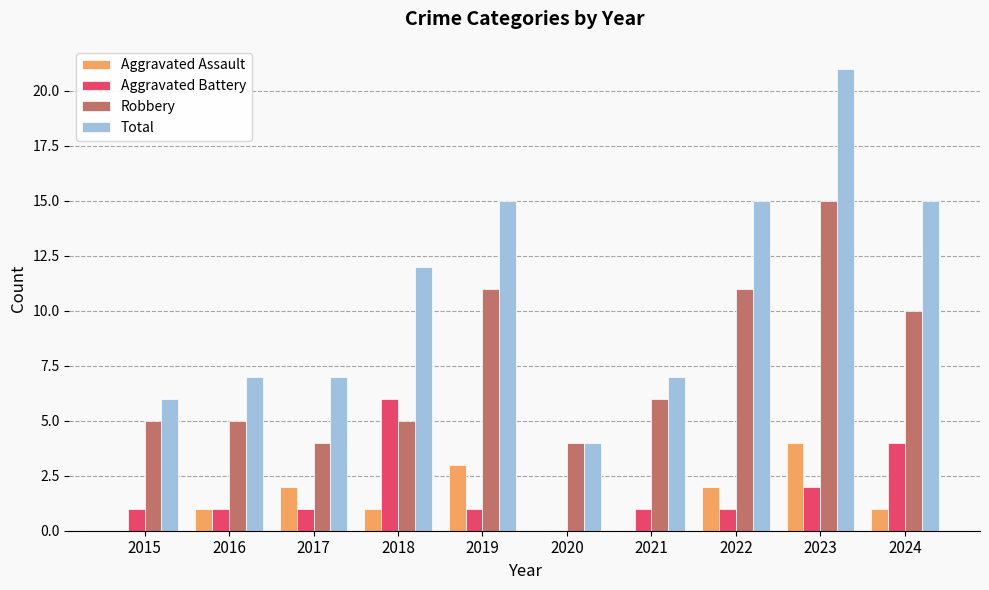

Is the value of Total at 2020 greater than the value of Aggravated Assault at 2016?

Yes